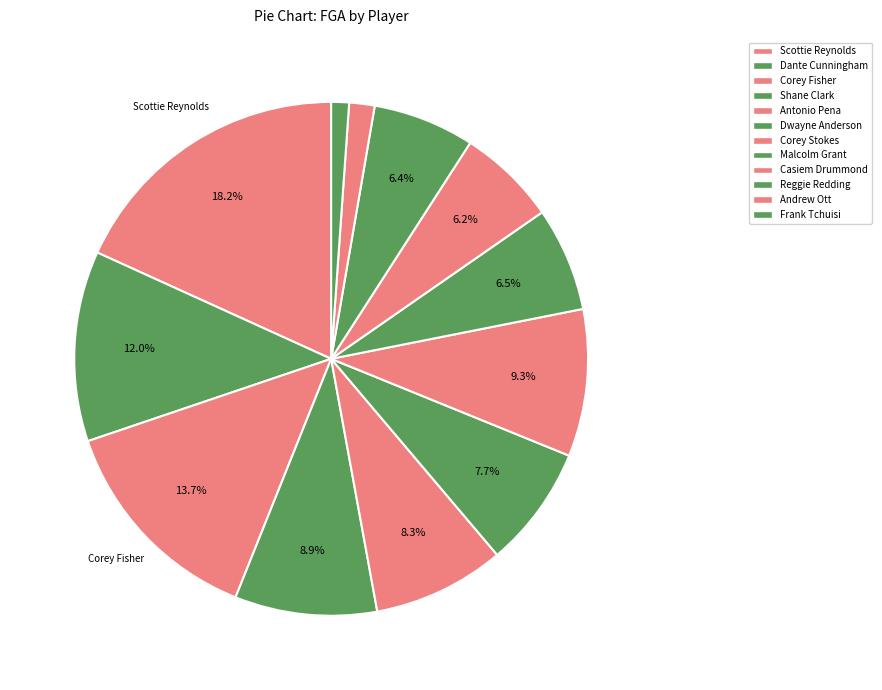

To the nearest percent, what is the average slice percentage?

8%